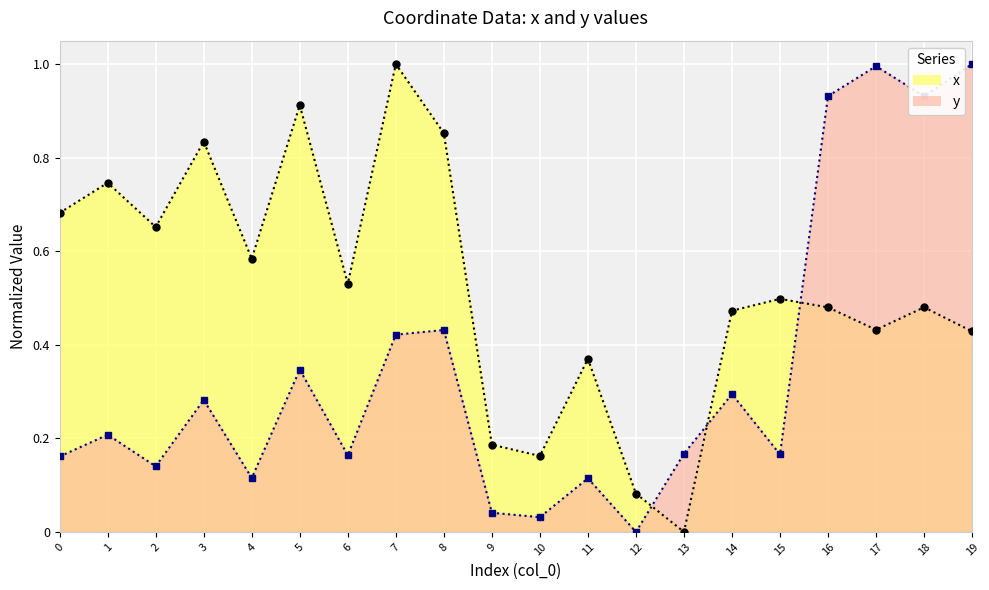

Between 19 and 1, which is larger?

1